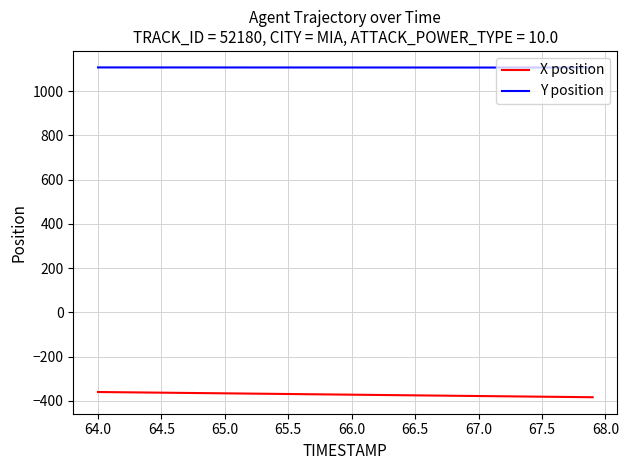

True or false: X position and Y position cross at least once.

False